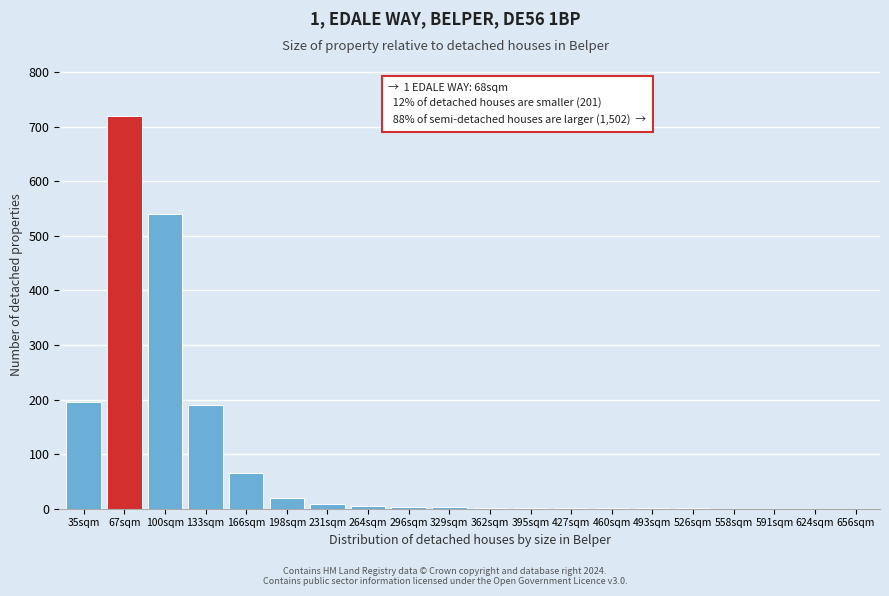

What is the change in value from 133sqm to 198sqm?

-170